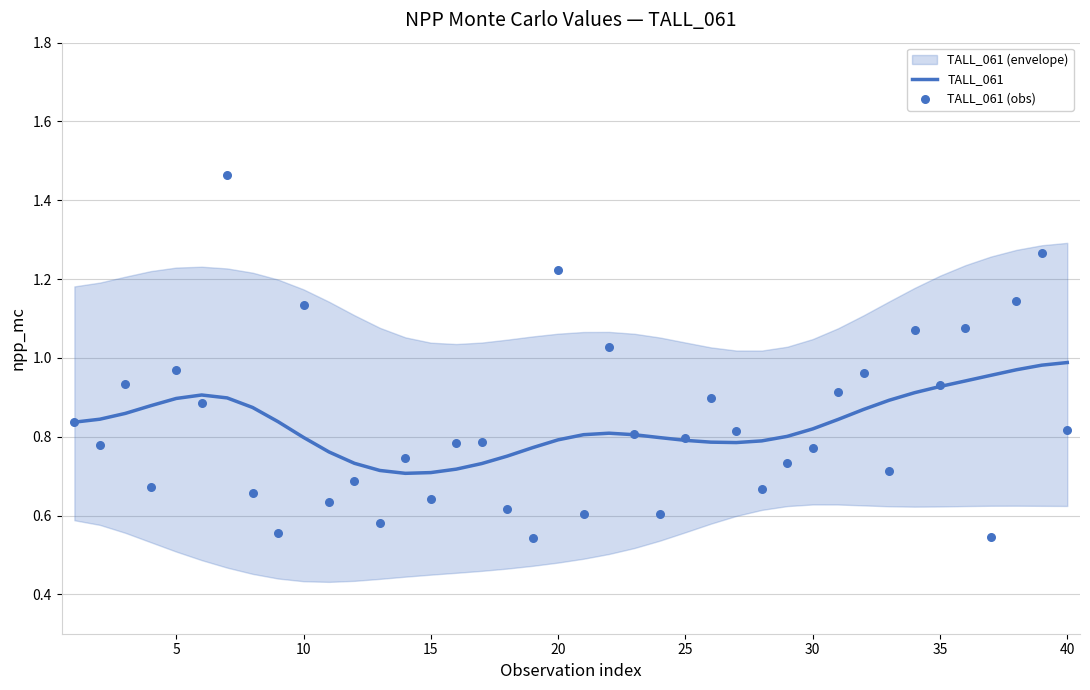

At how many categories does at least one series exceed 0?

40